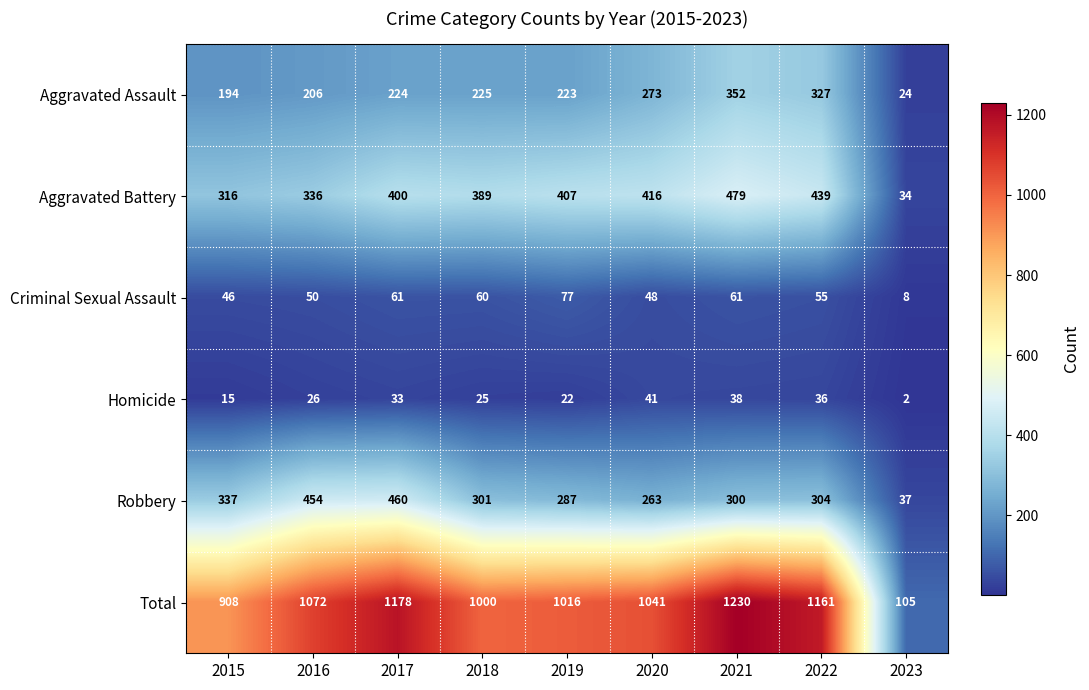

The value of Aggravated Battery at 2017 is 539. True or false?

False